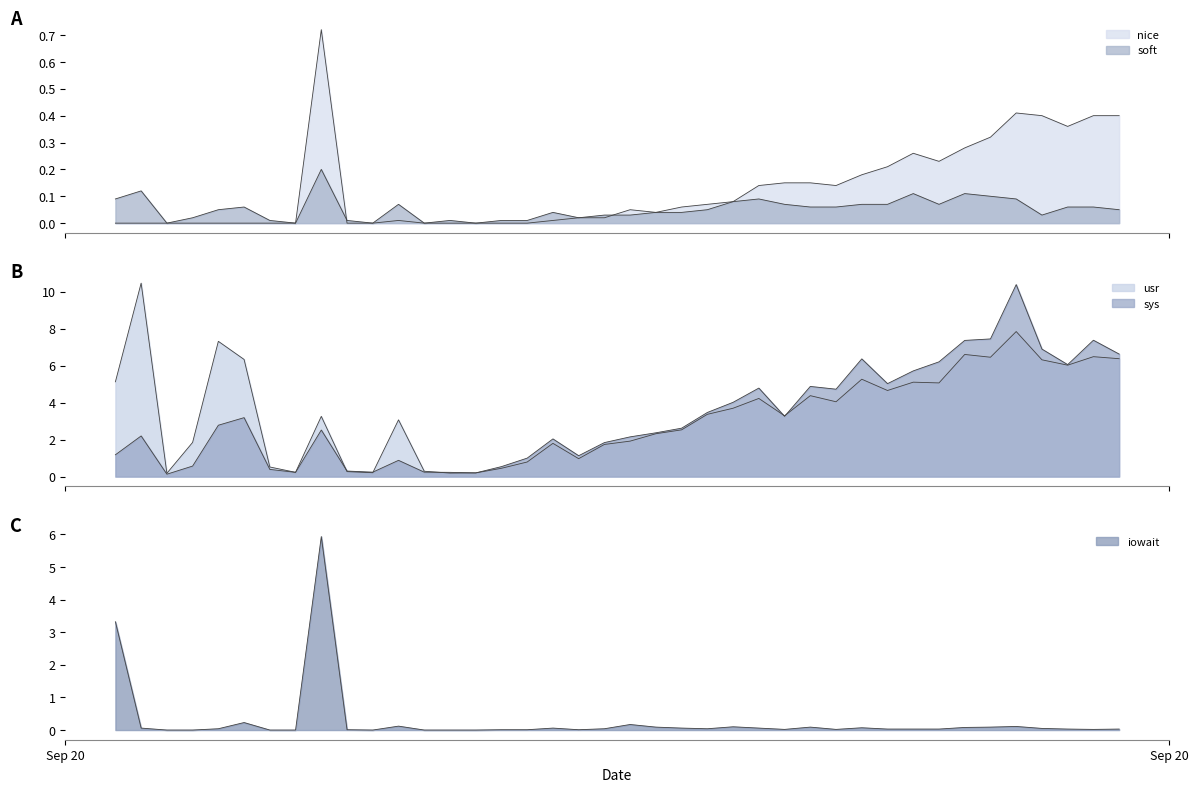

Between which two adjacent categories do soft and iowait first intersect?

Sep 20 and Sep 20